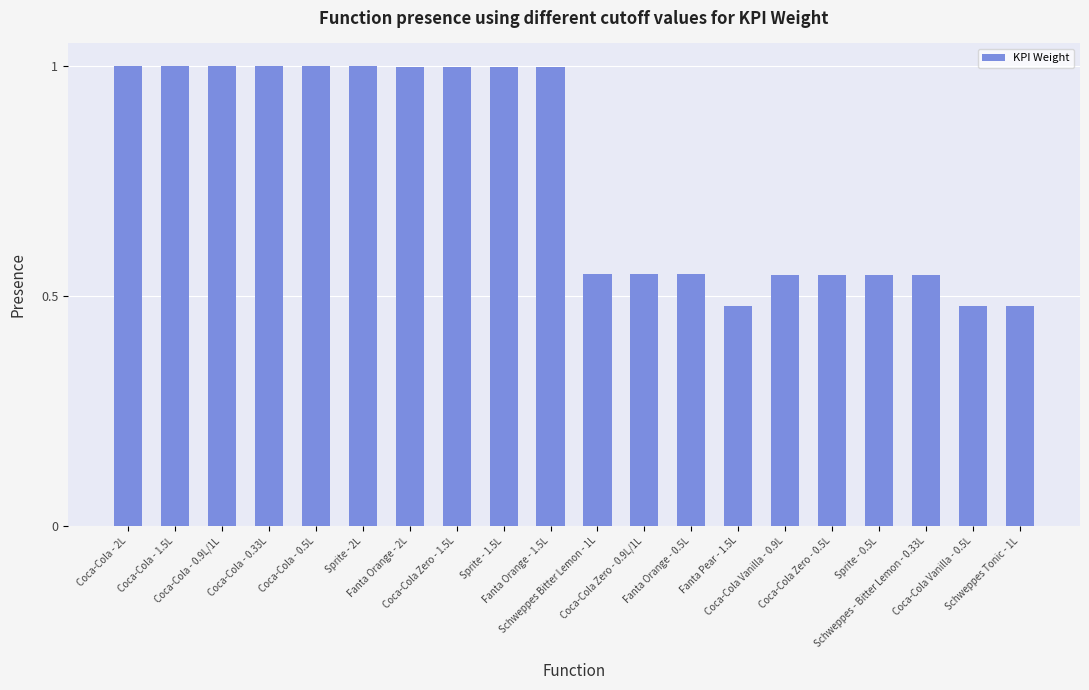

What is the average value?

0.8